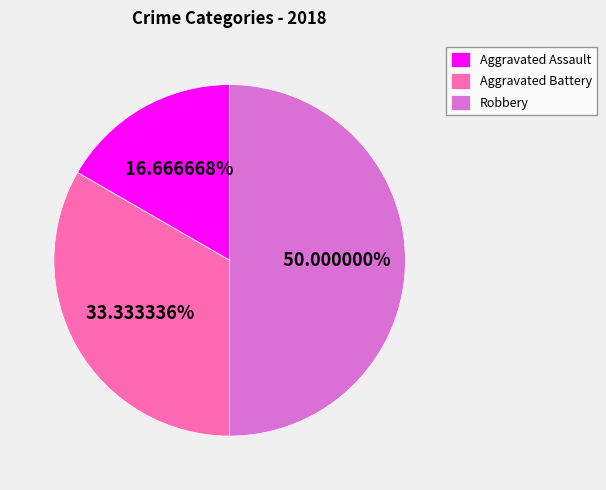

Rank the categories by value from lowest to highest.

Aggravated Assault, Aggravated Battery, Robbery